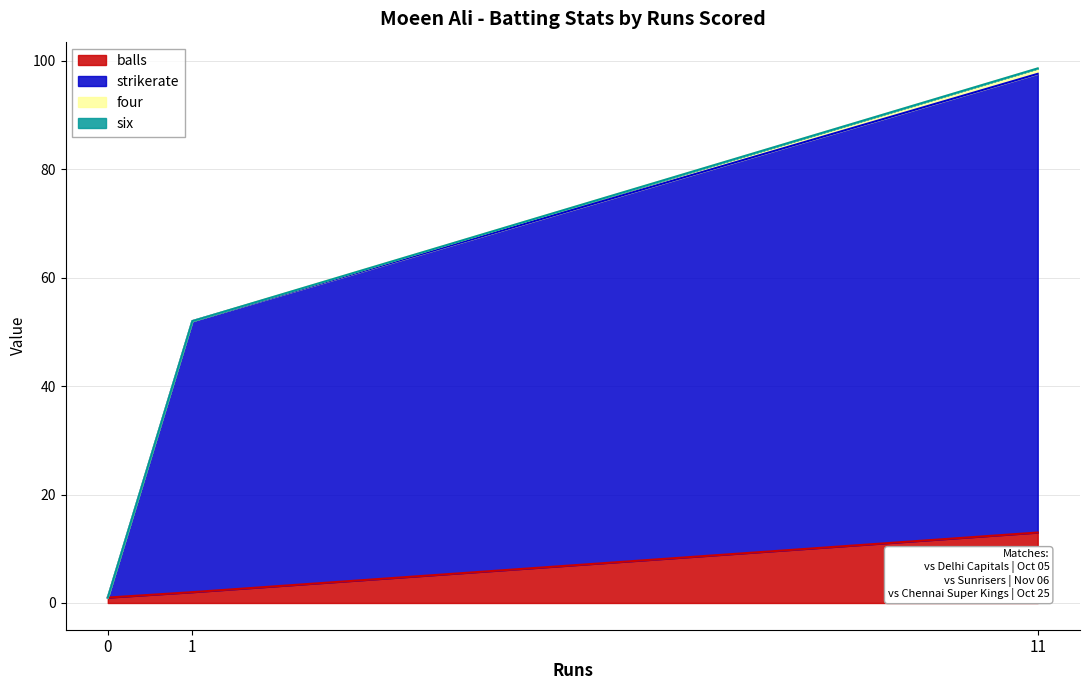

Is it true that balls equals 1.0 at 0?

True